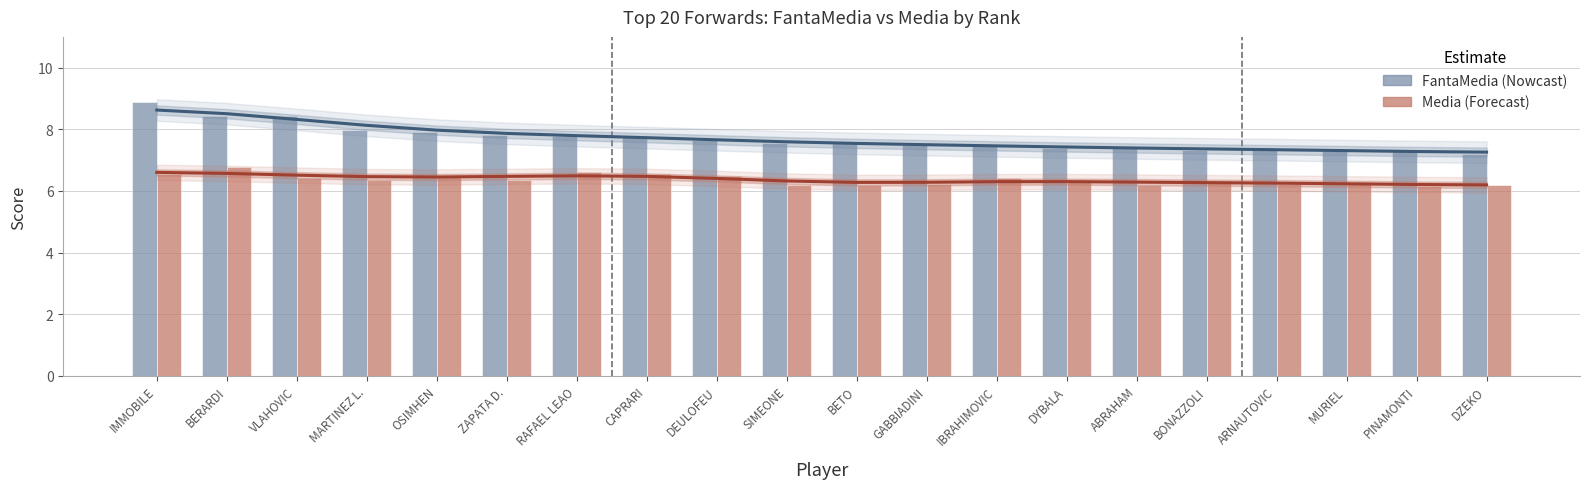

What is the difference between the highest and lowest values at GABBIADINI?

1.3